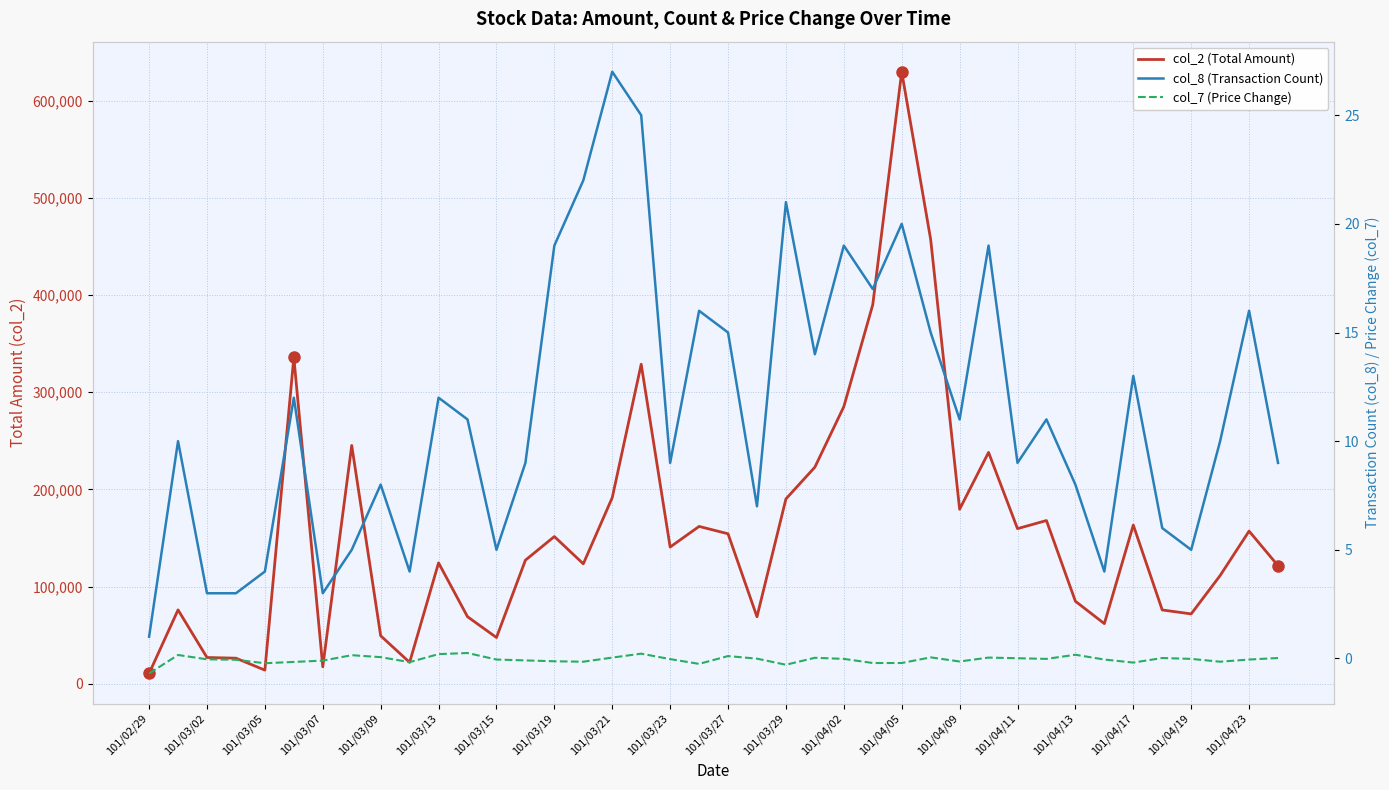

At 101/04/02, list the series in order from smallest to largest.

col_7 (Price Change), col_8 (Transaction Count), col_2 (Total Amount)